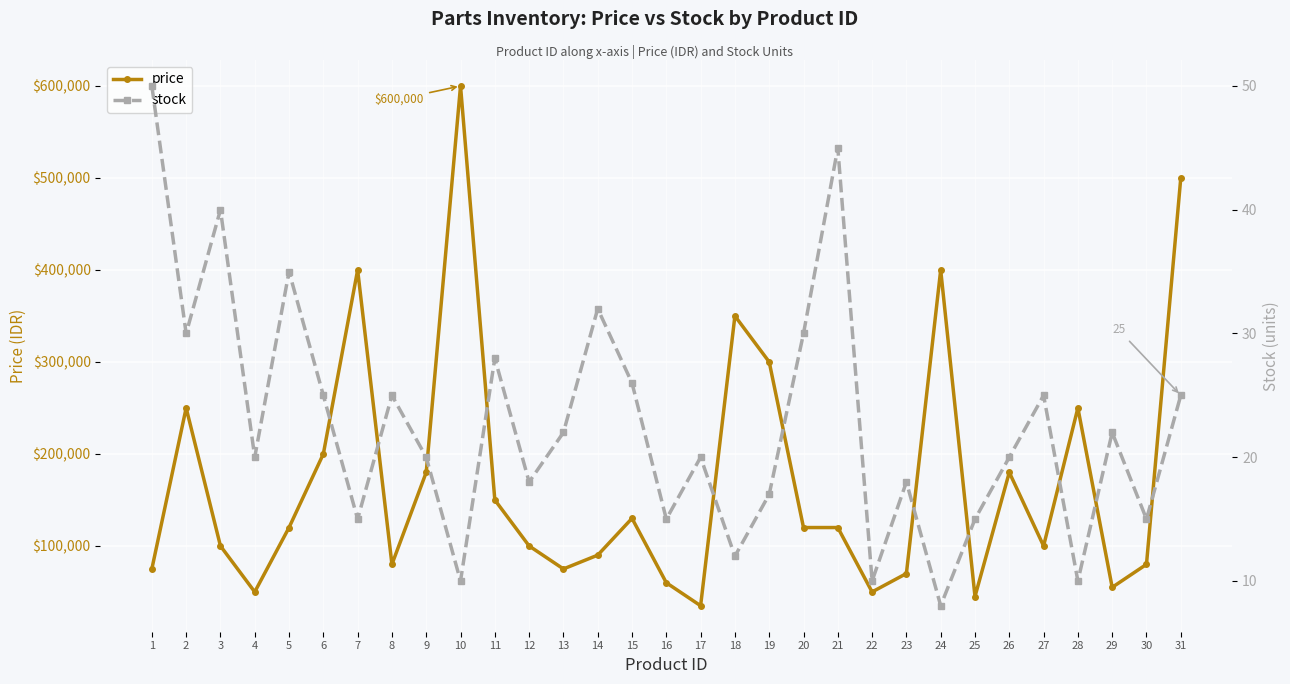

True or false: price has more than 0 points higher than both neighbors.

True